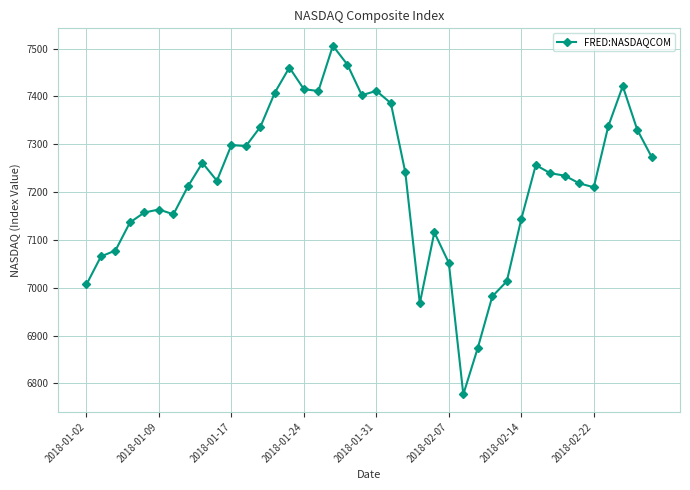

What is the difference between the maximum and minimum values?

728.6